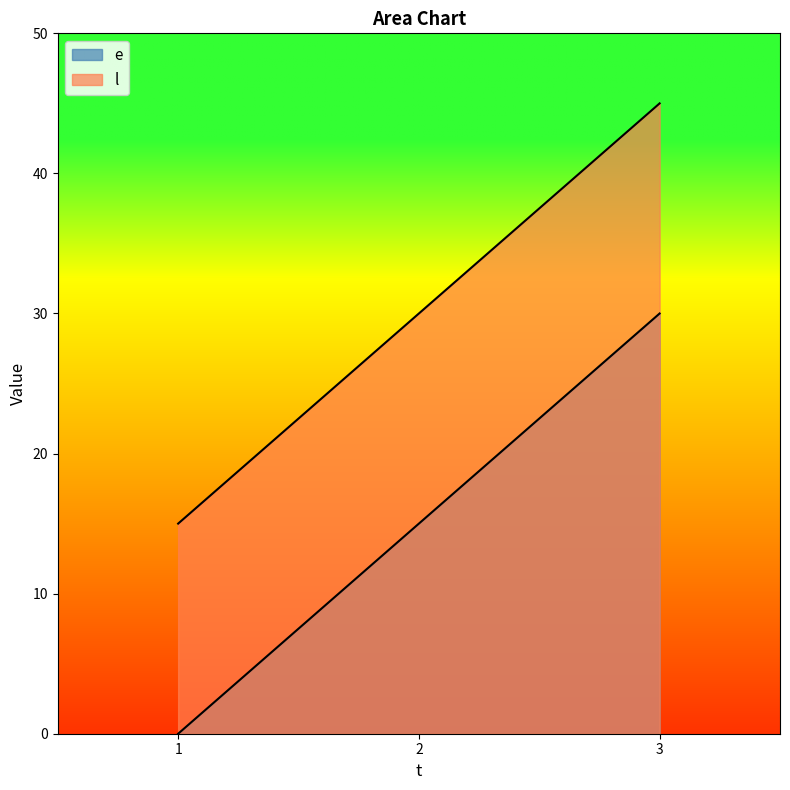

Which series has the largest total across all categories?

l